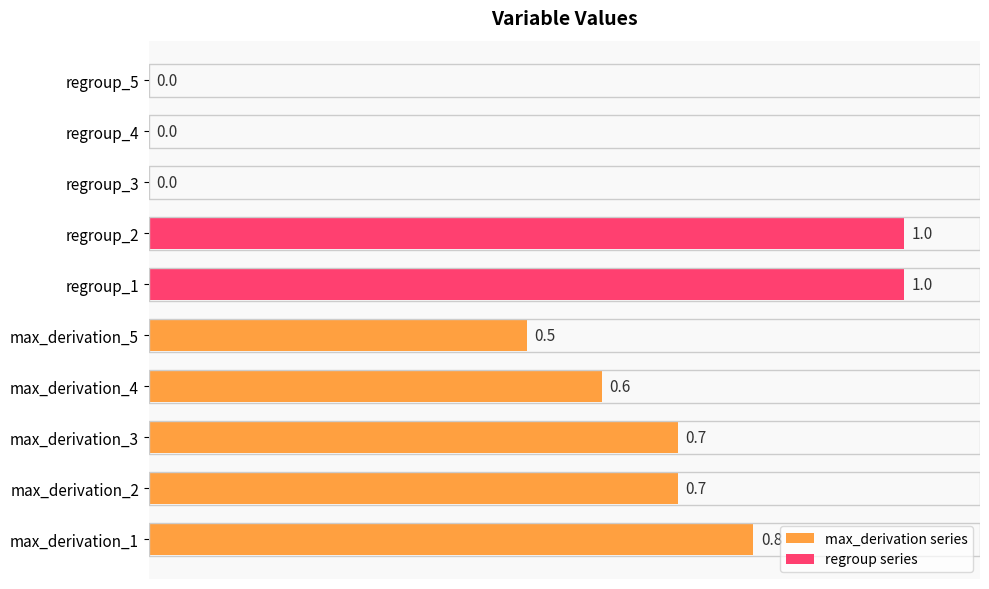

How many values are between 0 and 1?

10